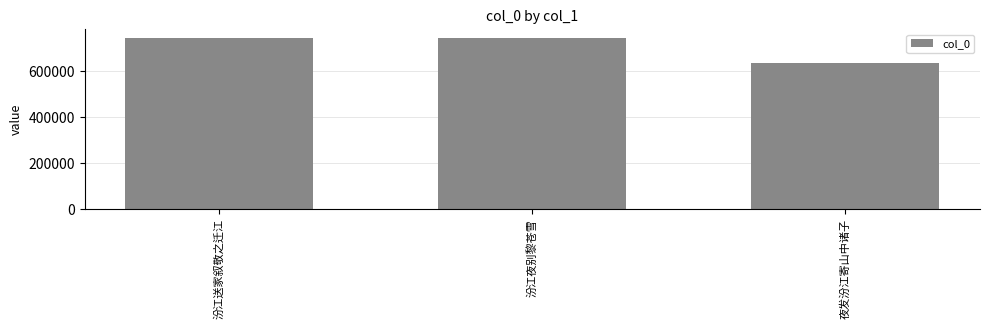

How many data points does each series have?

3